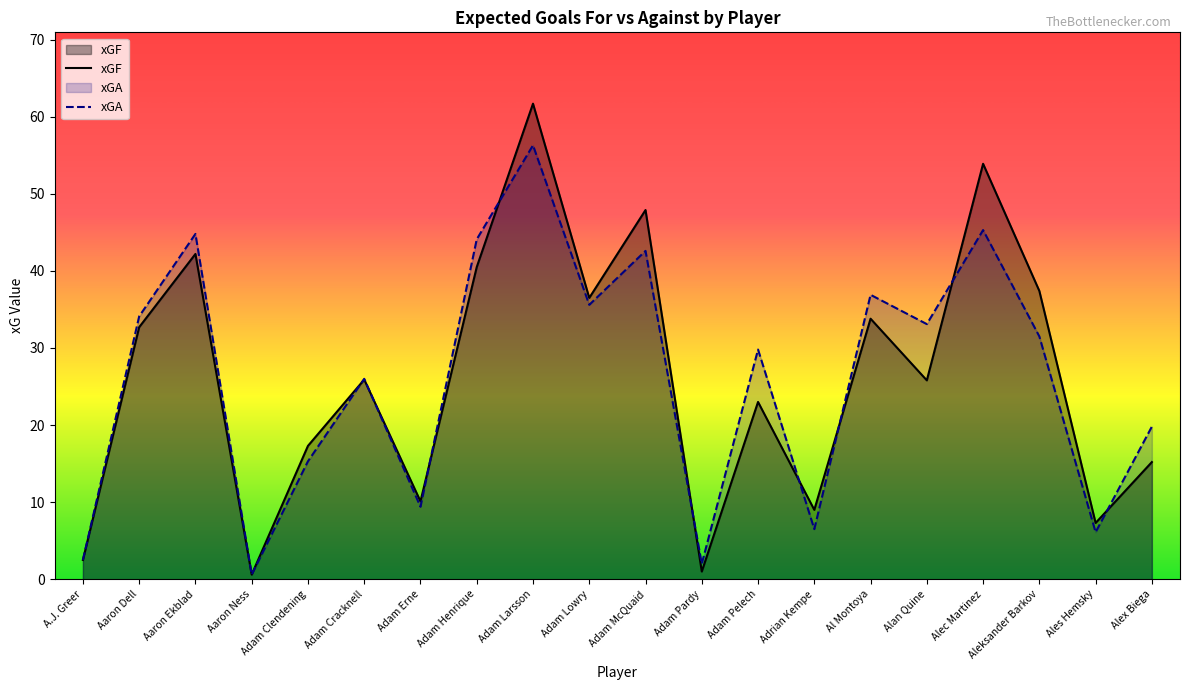

What is the label of the 15th point from the right?

Adam Cracknell